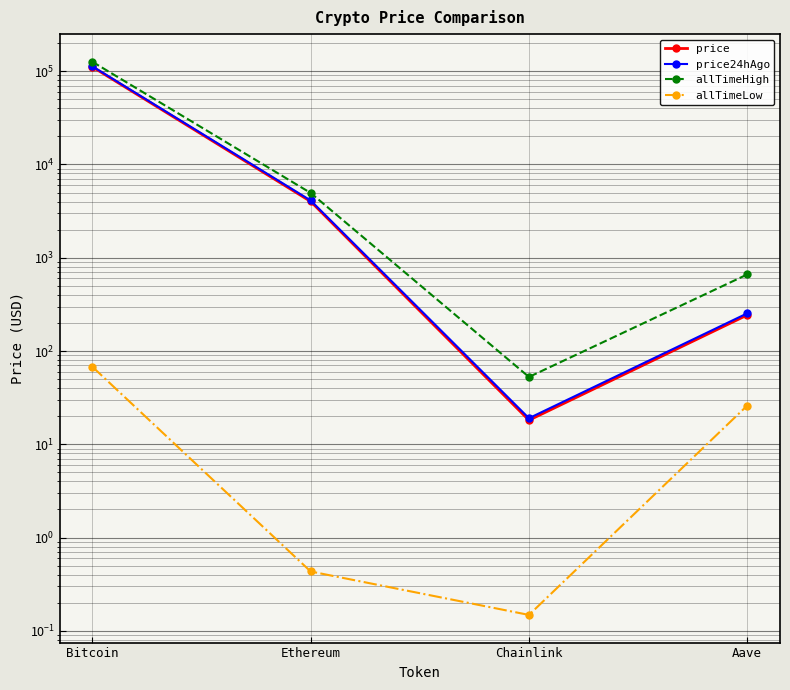

How many series are shown in this chart?

4